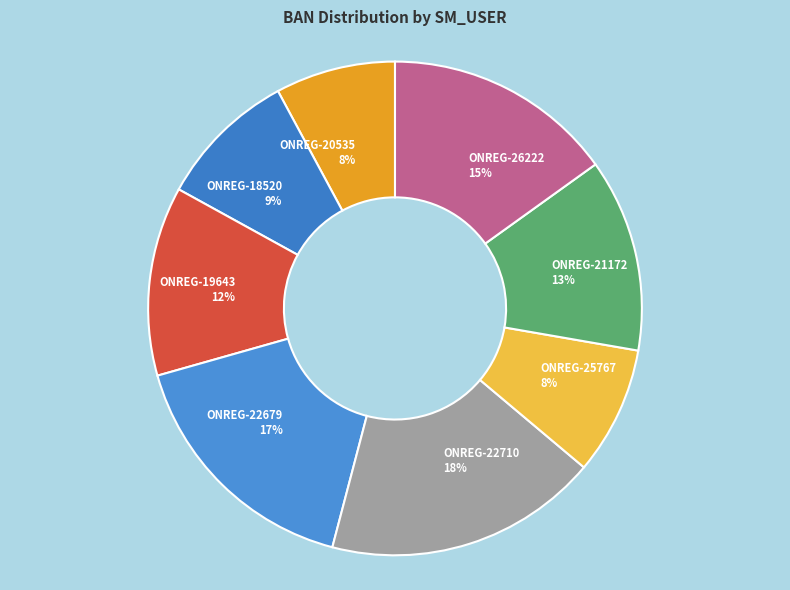

Combined, do ONREG-22710 18% and ONREG-25767 8% account for over 50%?

No